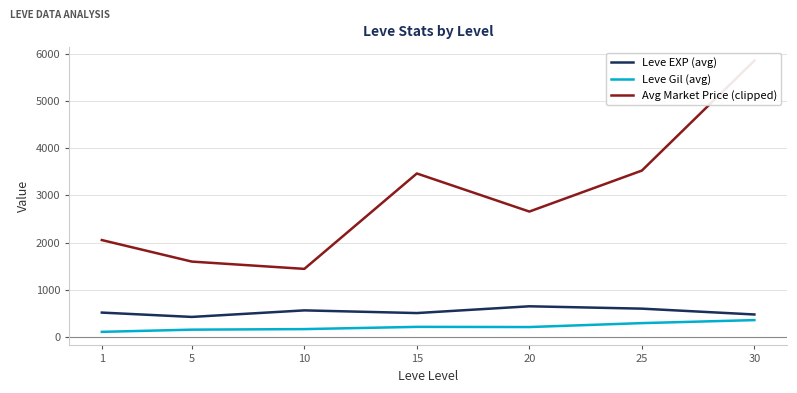

What is the sum of all Leve Gil (avg) values?

1532.5